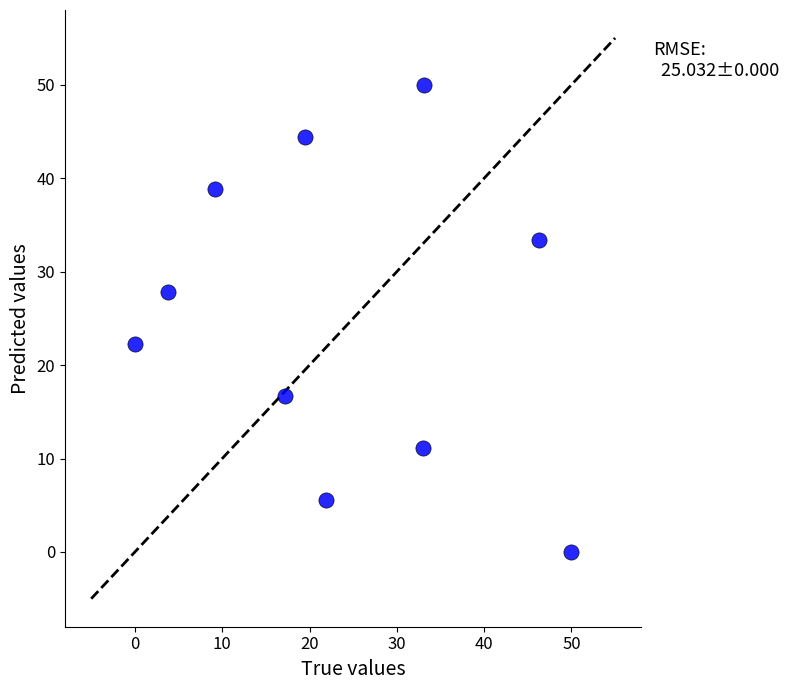

What is the range of X values (max minus min)?

50.0